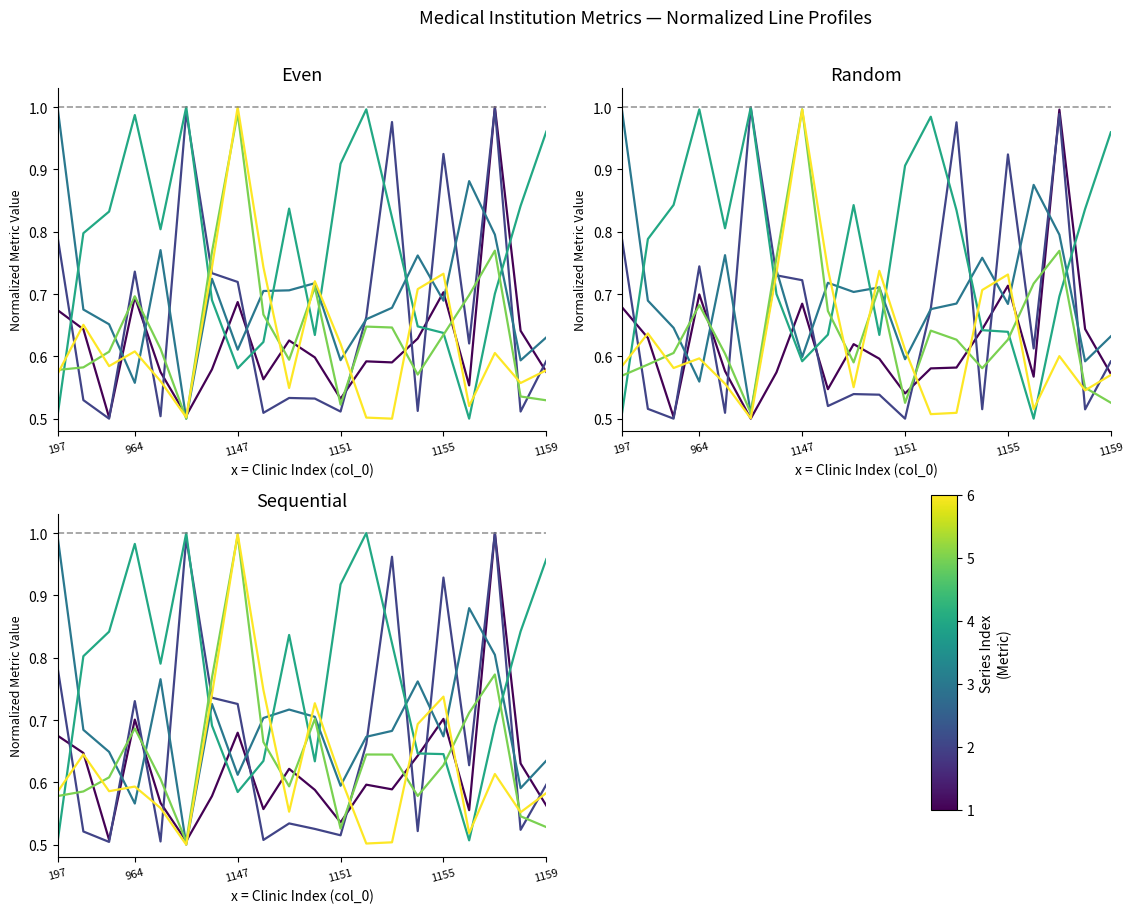

Which has a higher value, 19 or 14?

14